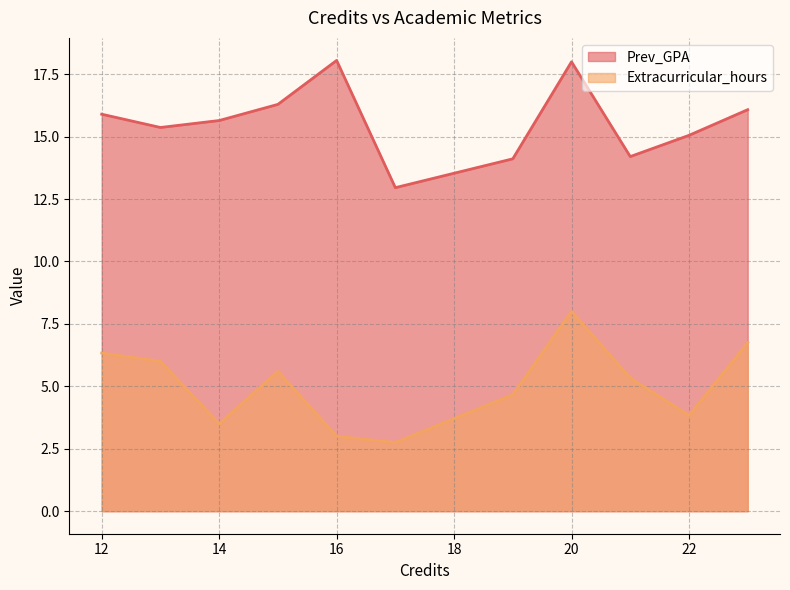

What are all the series names shown in the legend?

Prev_GPA, Extracurricular_hours